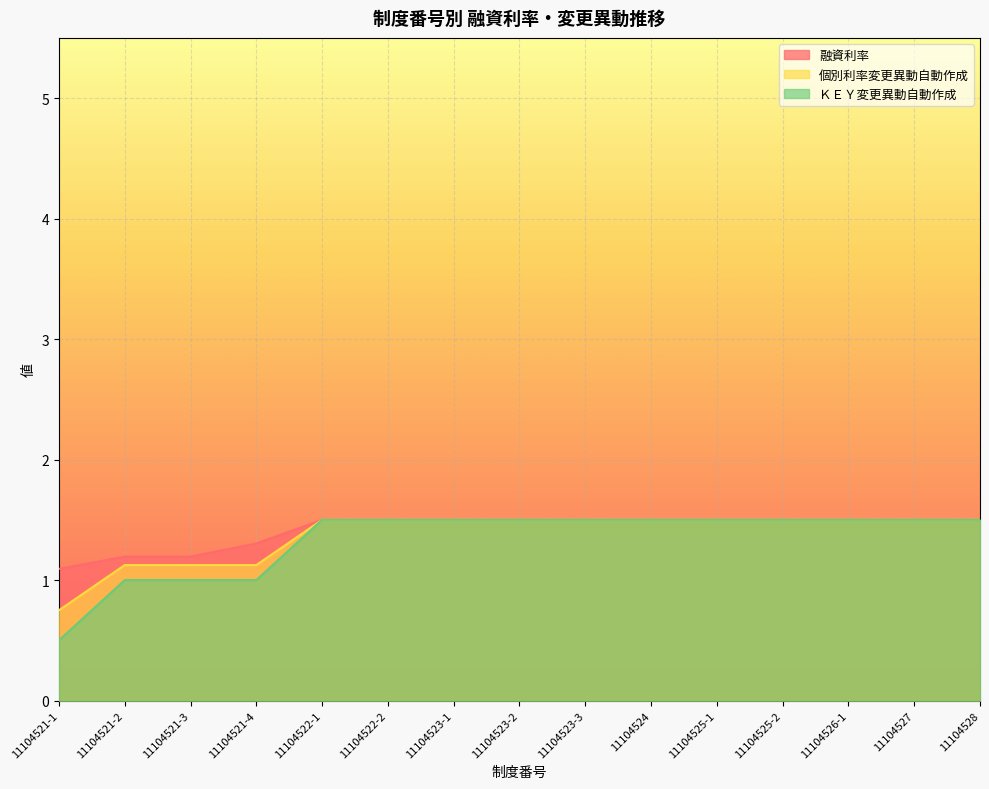

How many 個別利率変更異動自動作成 values are between 1 and 2?

14